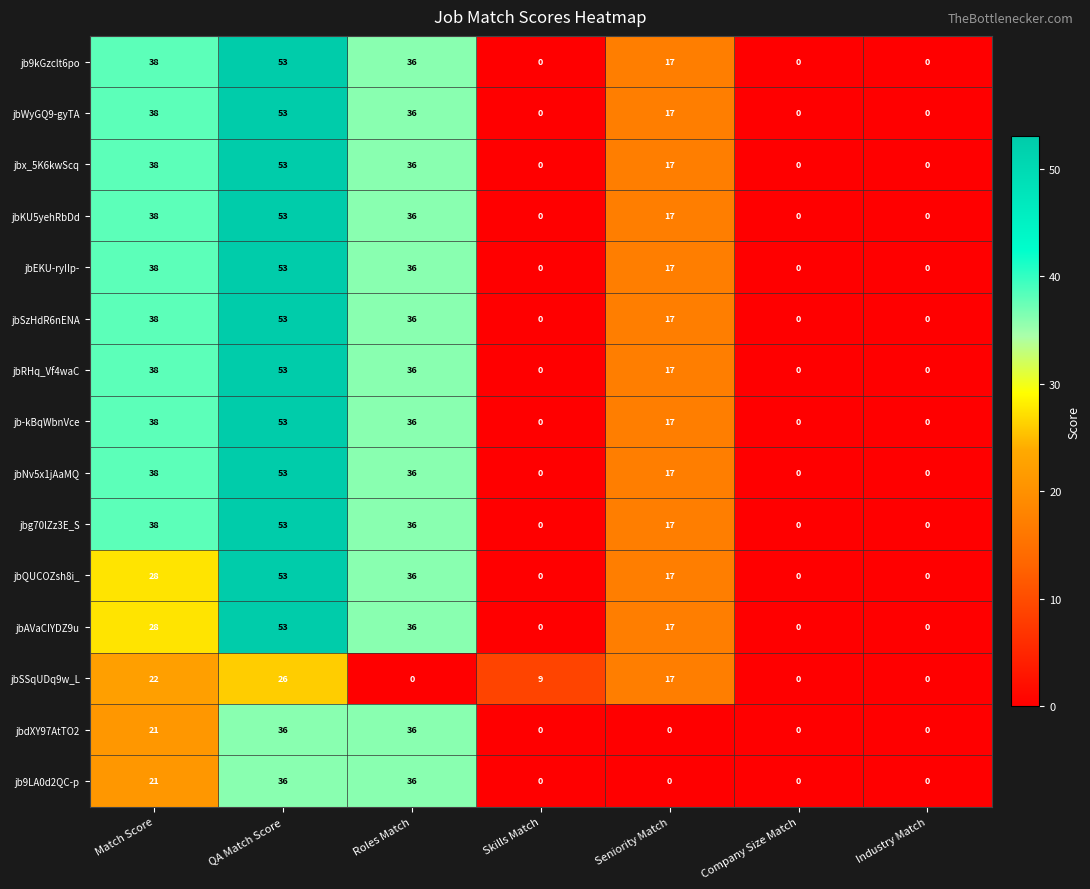

Is it true that jbdXY97AtTO2 equals 19 at QA Match Score?

False